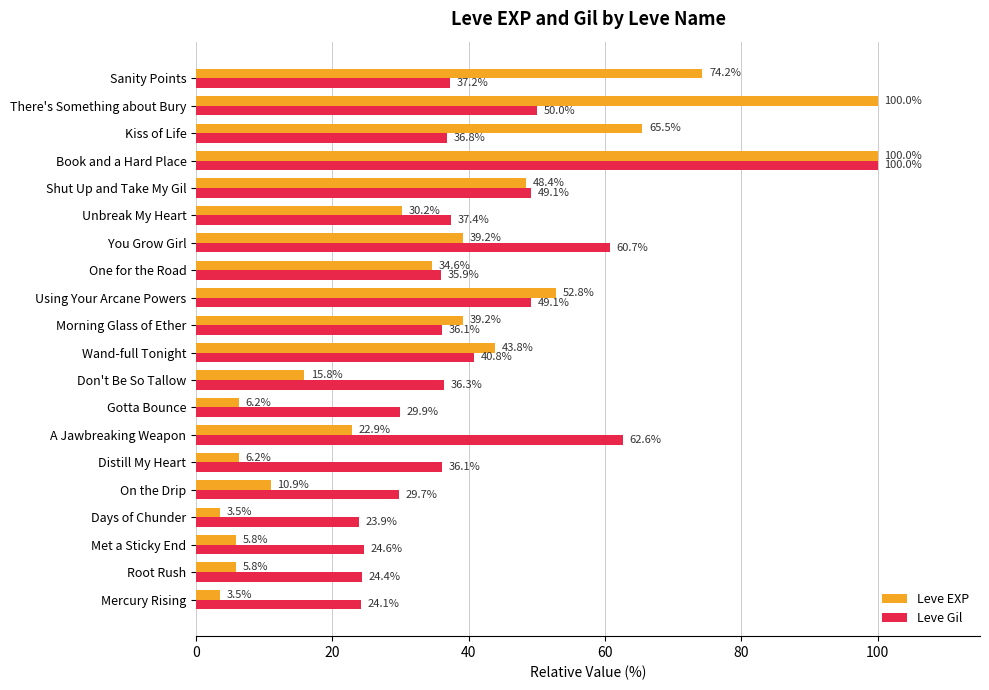

Which series has the largest range (max minus min)?

Leve EXP